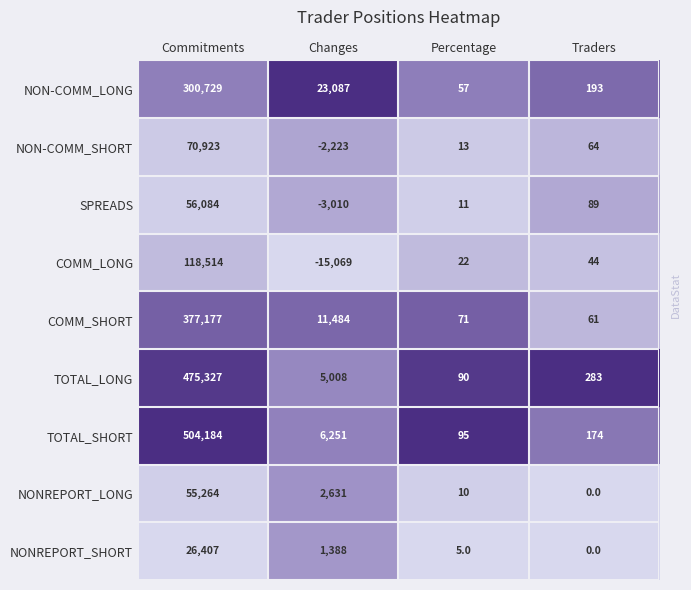

Which series has the widest spread of values?

TOTAL_SHORT